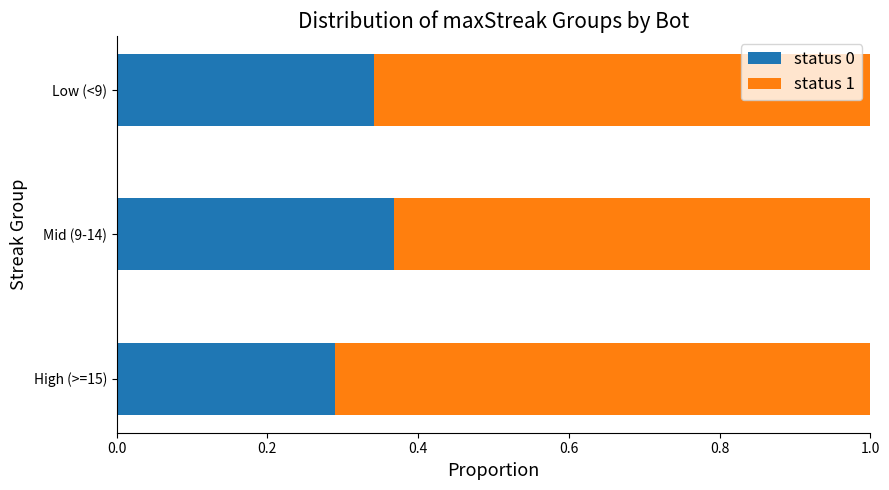

True or false: status 0 has a value of 0.5 at High (>=15).

False